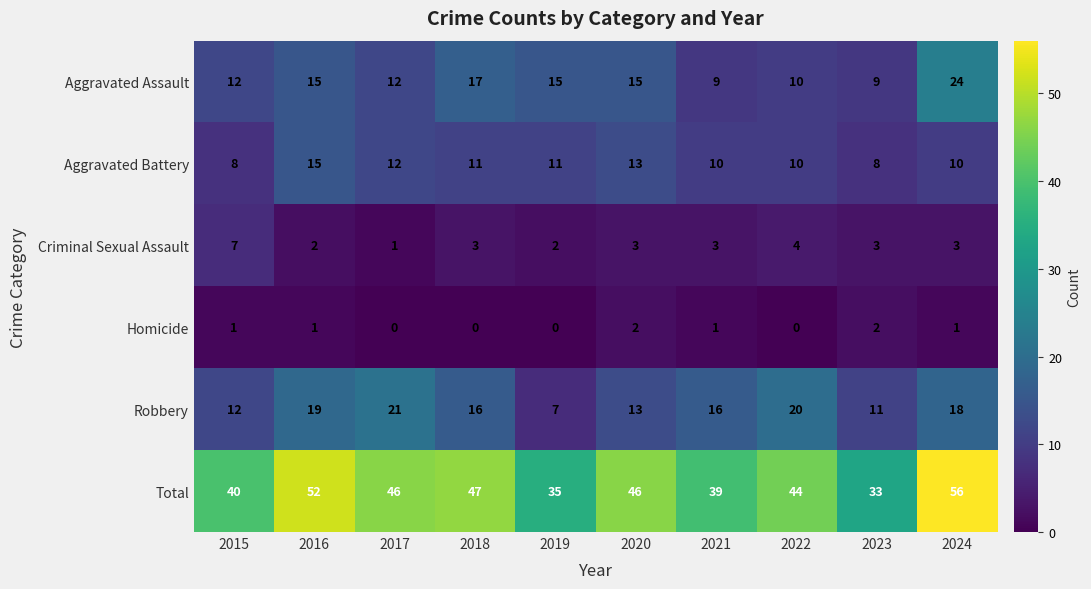

The value of Aggravated Assault at 2024 is 24. True or false?

True